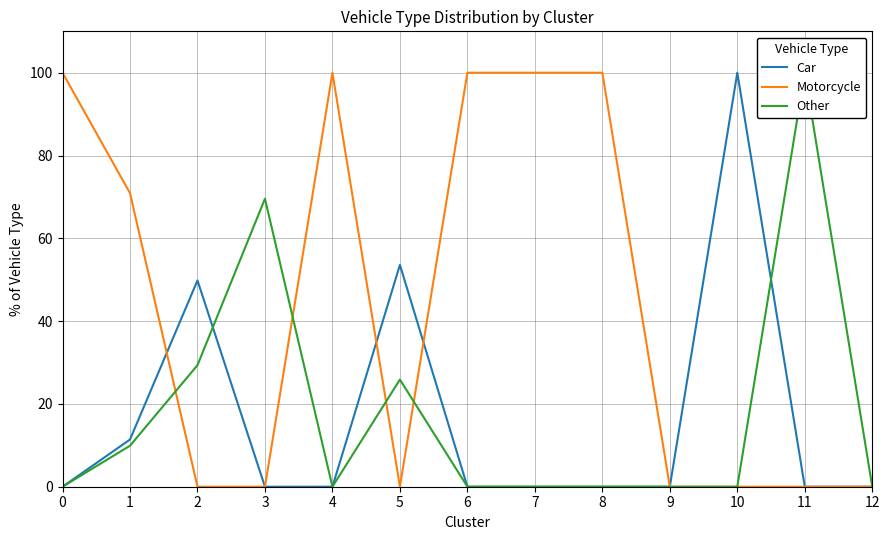

What is the difference between the highest and lowest values at 2?

49.8